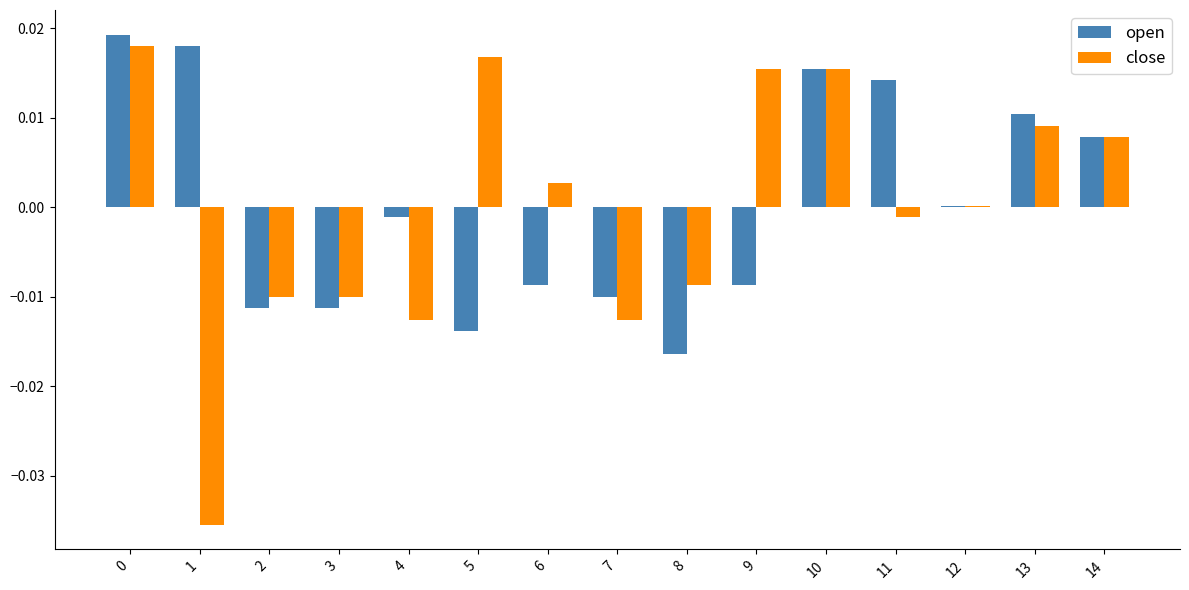

Where is open nearest to the value 0?

12